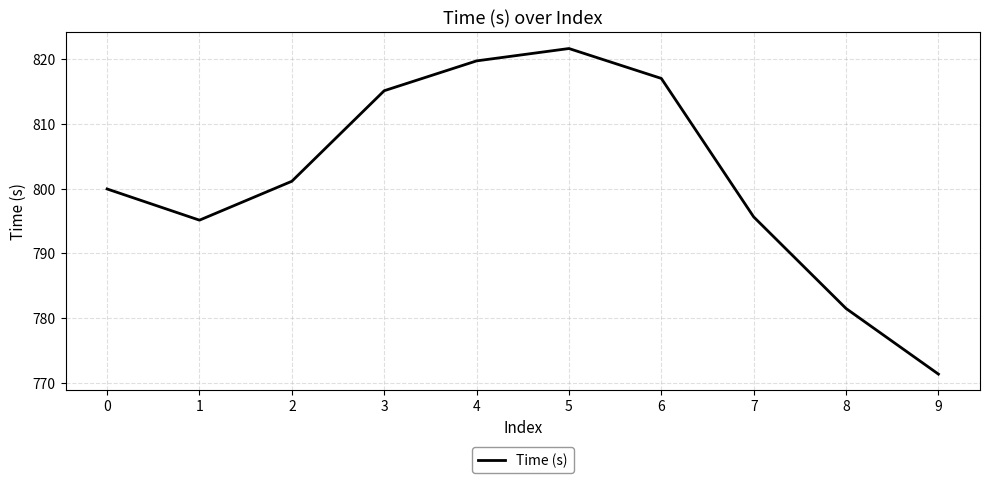

True or false: the data shows 800.0 at 0.

True